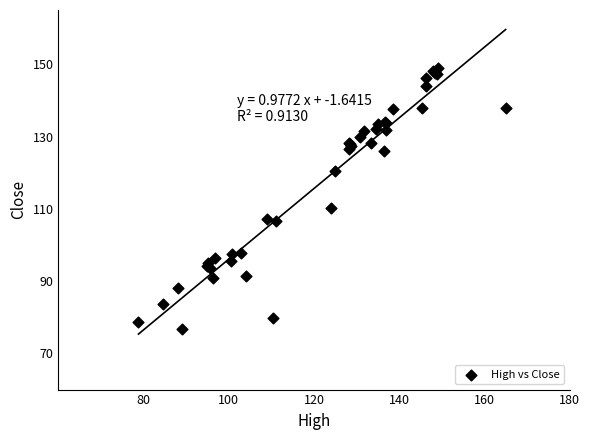

What Y value in the scatter plot is closest to 112?

110.3